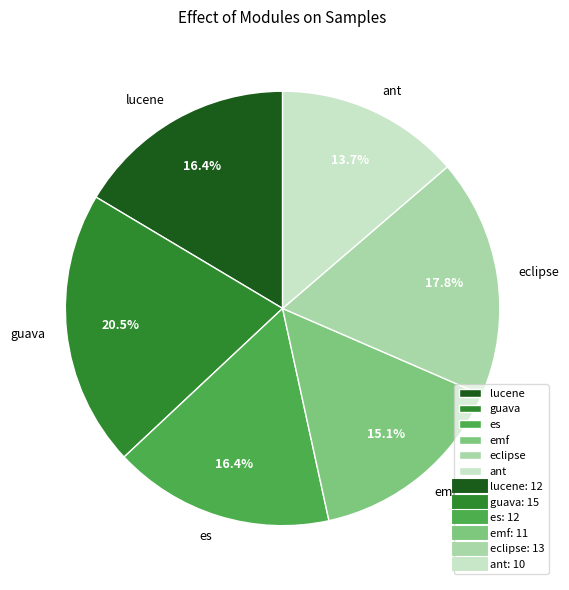

To the nearest percent, what is the difference between the largest and smallest slice percentages?

7%